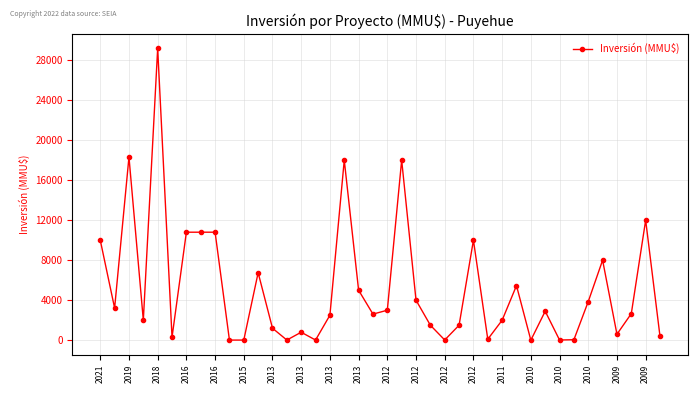

What is the maximum value shown in the chart?

29169